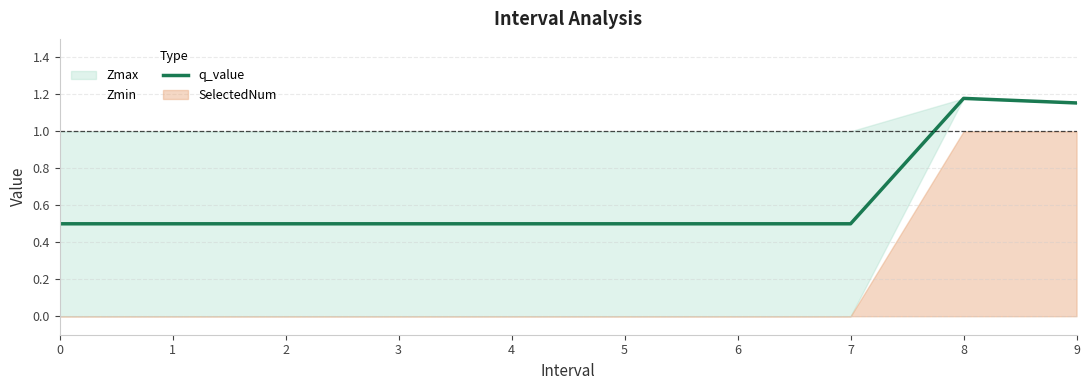

What is the value of the 4th point from the left?

0.5